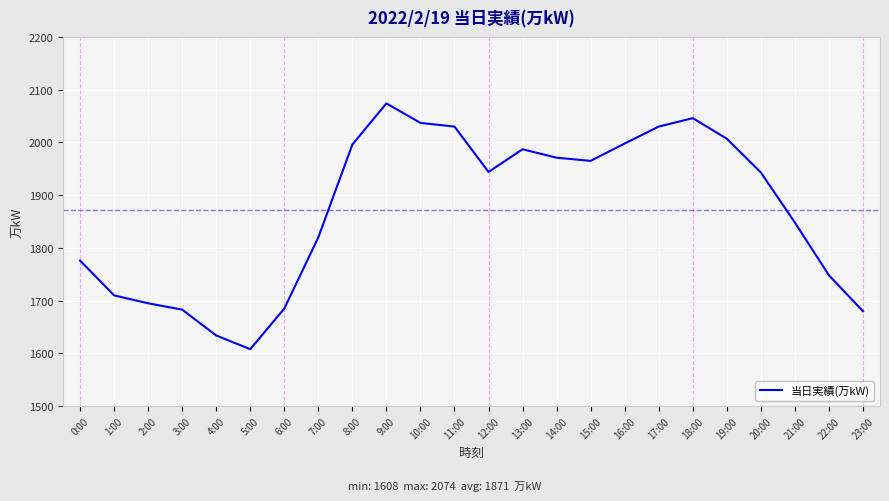

Which label corresponds to the smallest value in the chart?

5:00